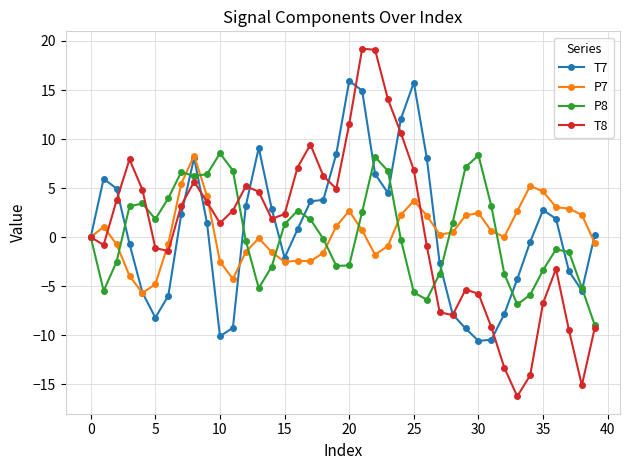

Which series has the widest spread of values?

T8